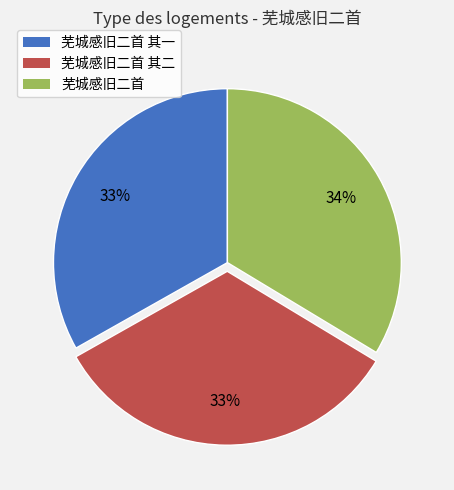

Is there a majority slice in this chart?

No